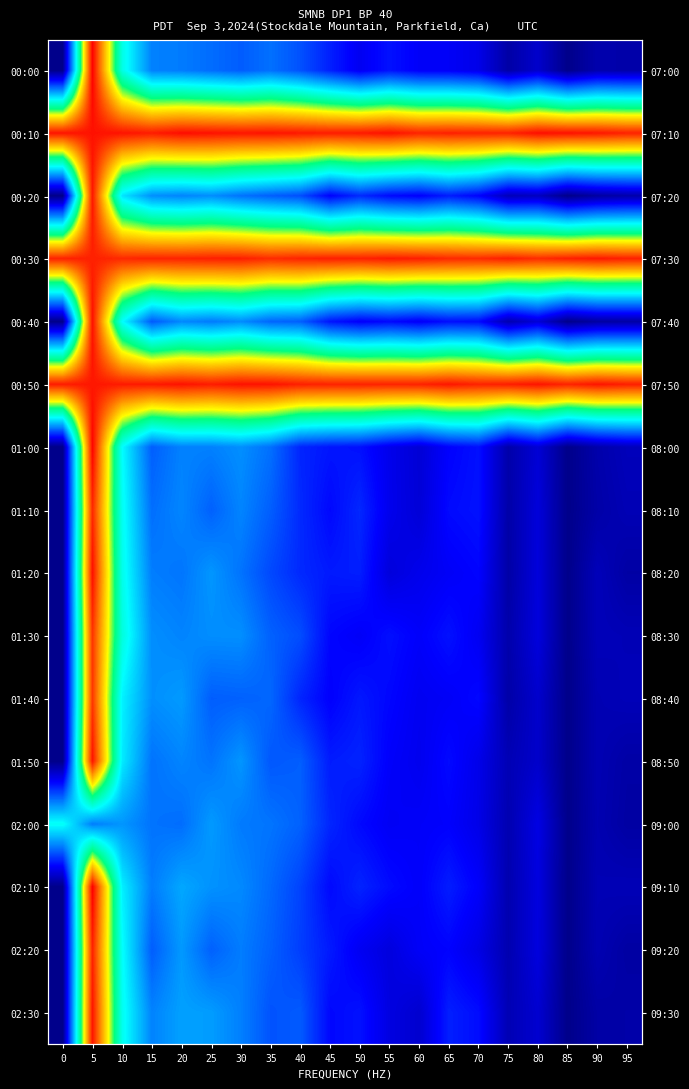

True or false: 01:40 has a value of 3.9 at 35.

True